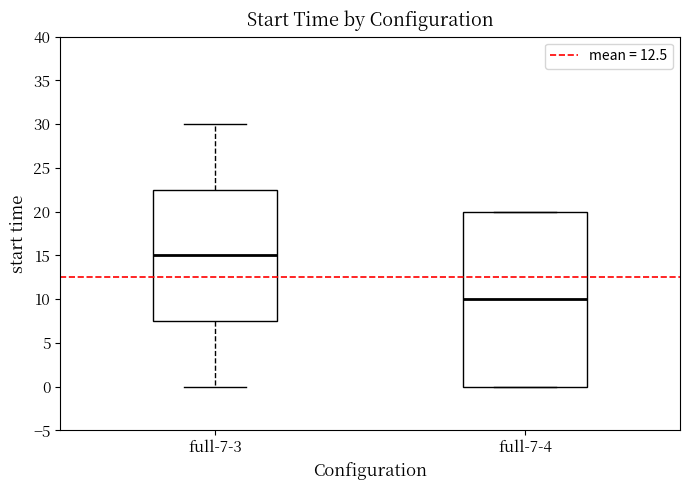

Which box is the tallest, from its lower edge to its upper edge?

full-7-4